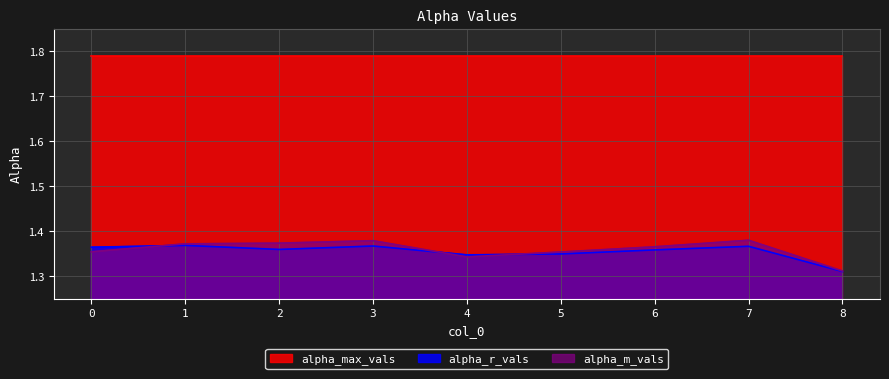

What is the minimum value shown in the chart?

1.3